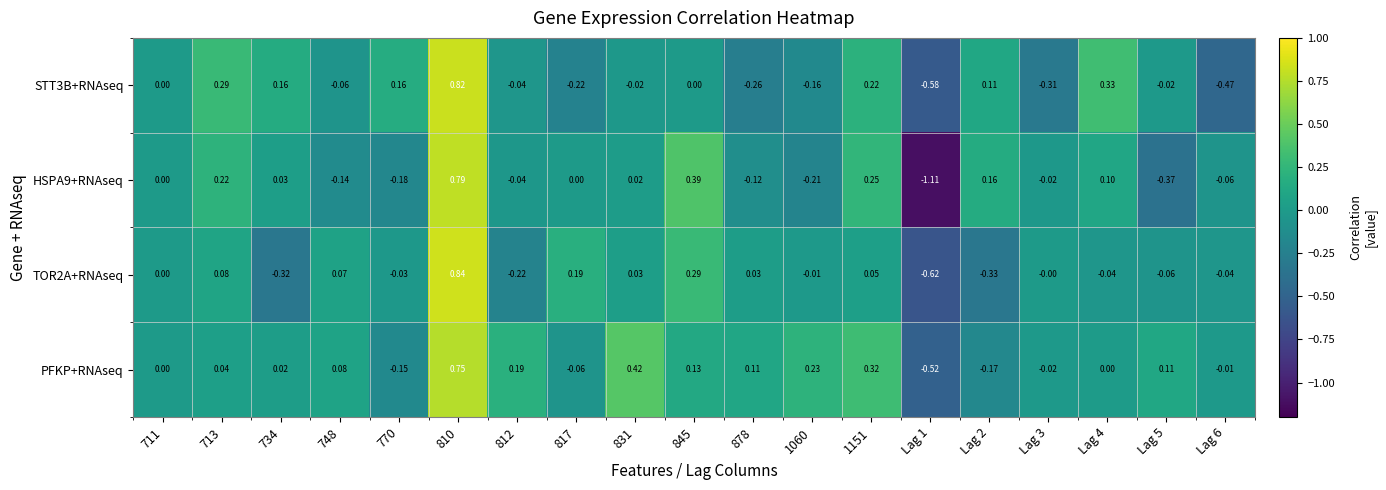

Which series has the largest total across all categories?

PFKP+RNAseq